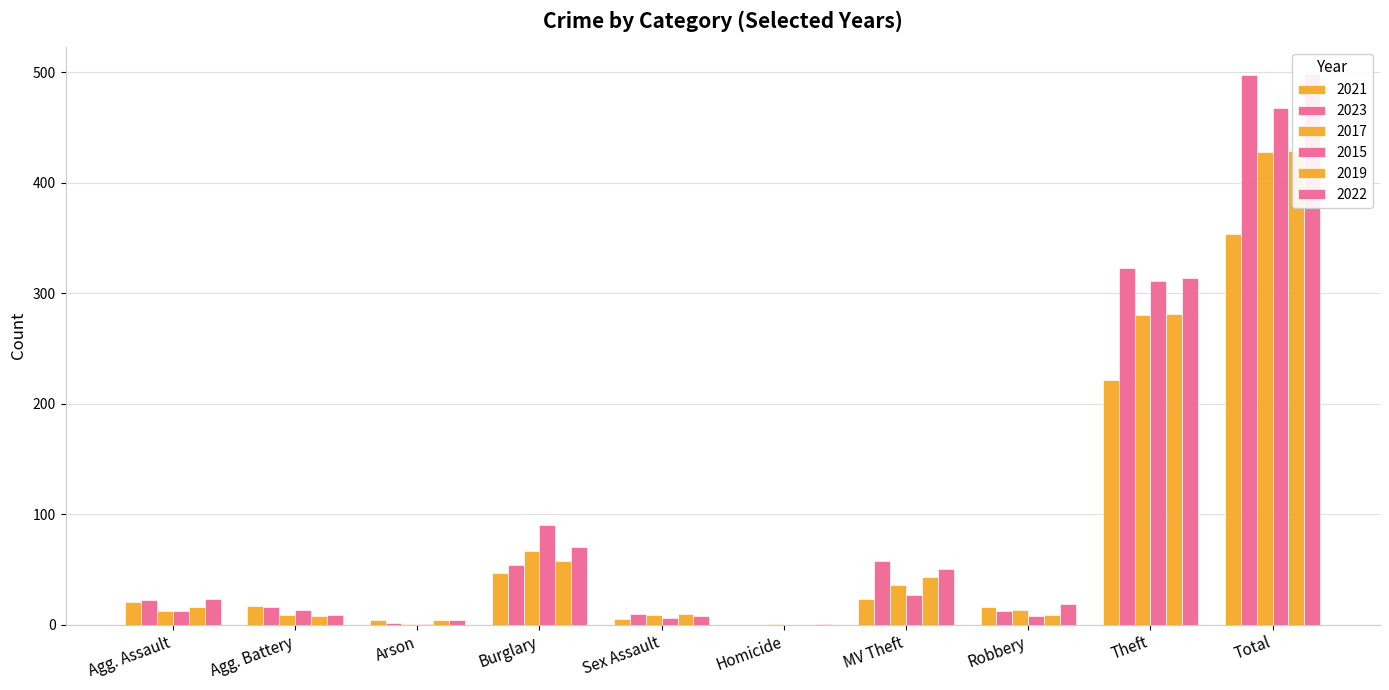

Which series has the largest range (max minus min)?

2023